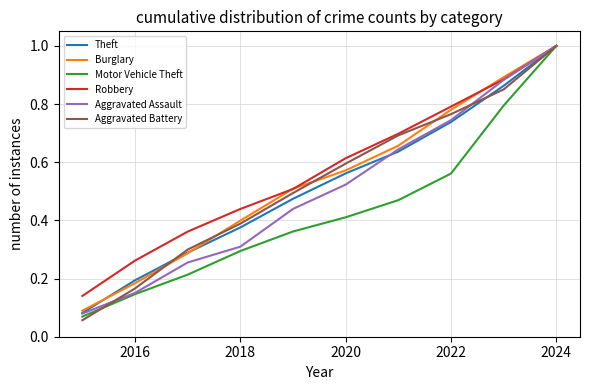

What is the maximum value shown in the chart?

1.0